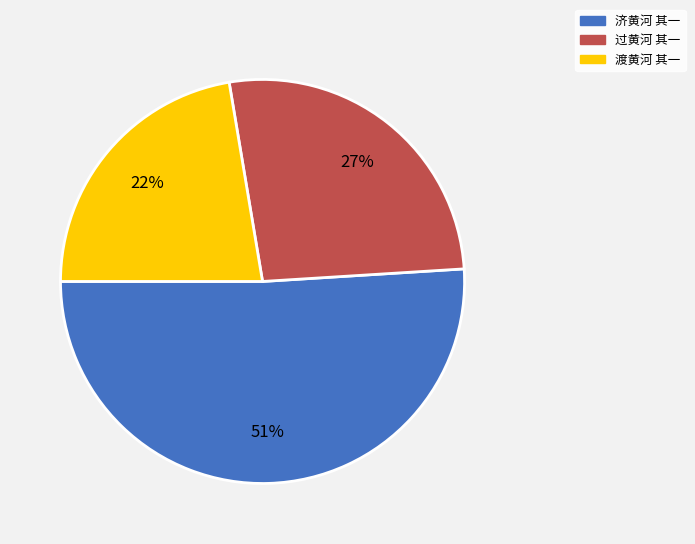

Rank the categories by value from lowest to highest.

渡黄河 其一, 过黄河 其一, 济黄河 其一